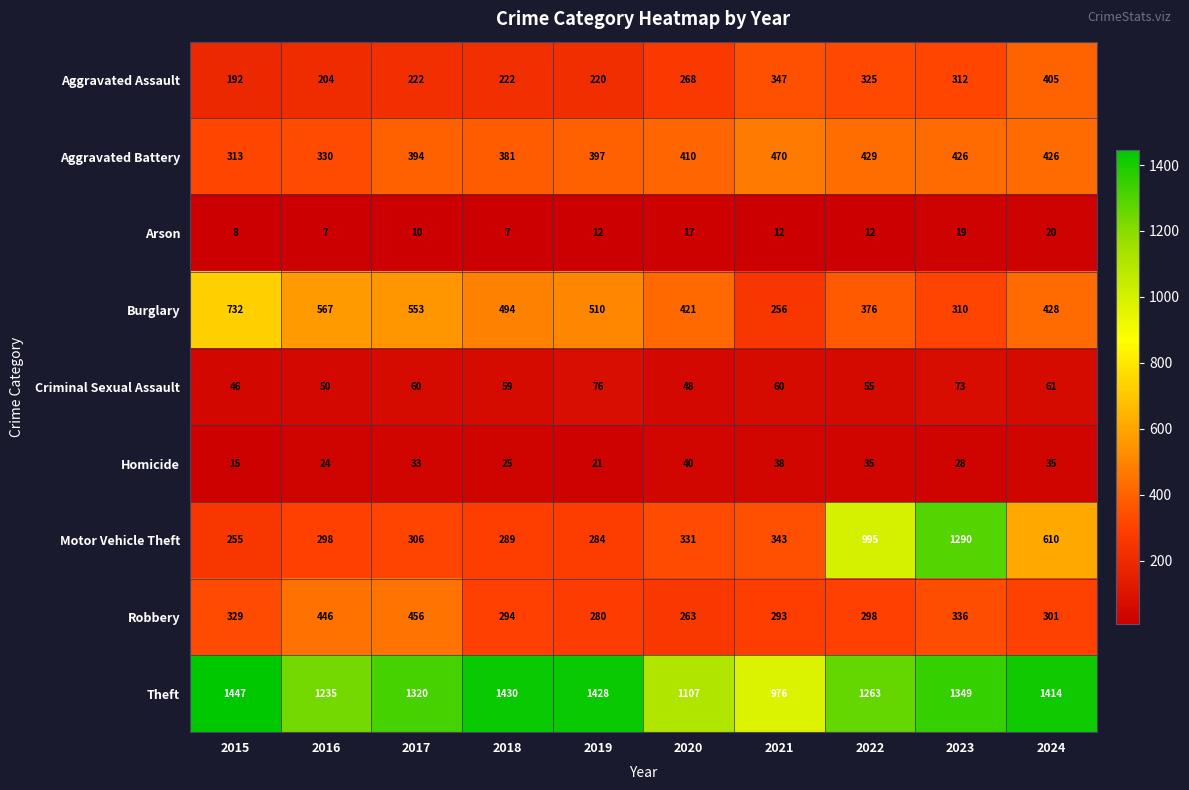

Which series has the widest spread of values?

Motor Vehicle Theft